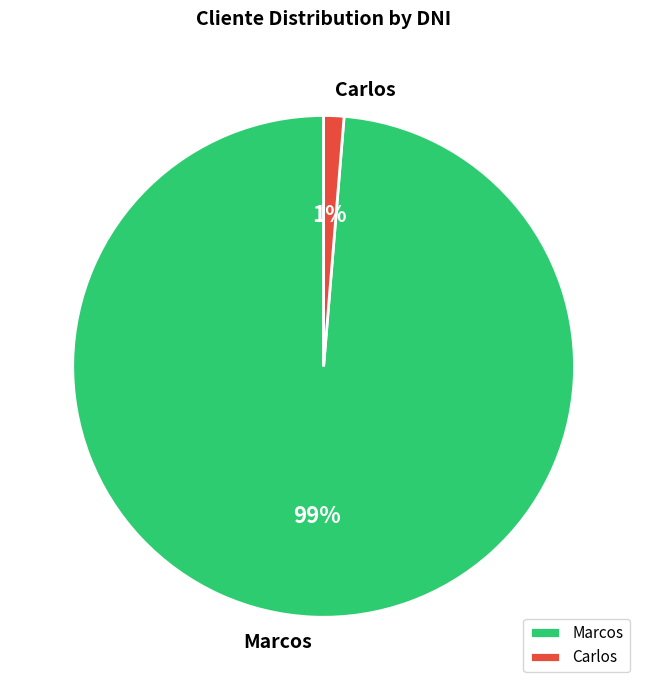

Combined, do Carlos and Marcos account for over 50%?

Yes